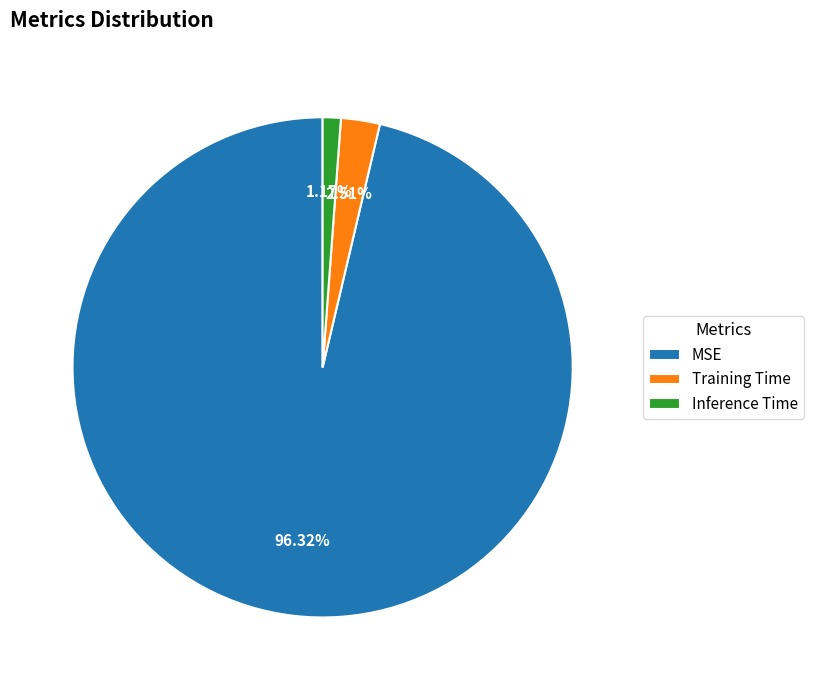

True or false: Training Time accounts for 15% of the total.

False